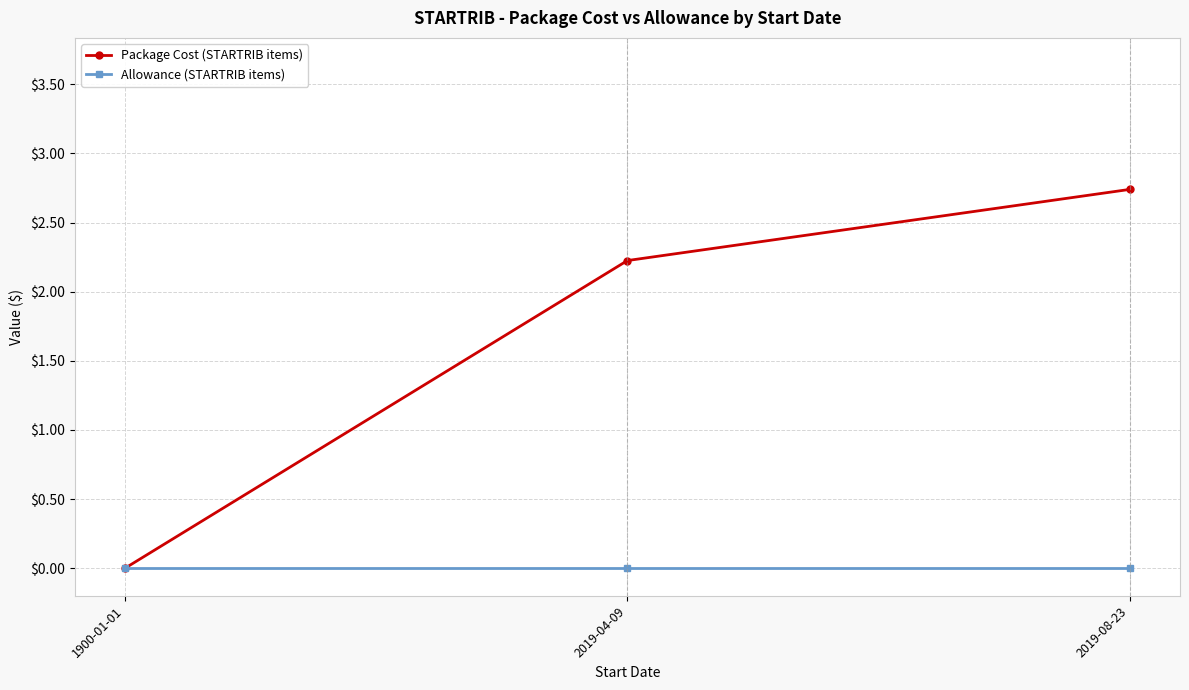

What position from the right is 2019-08-23?

1